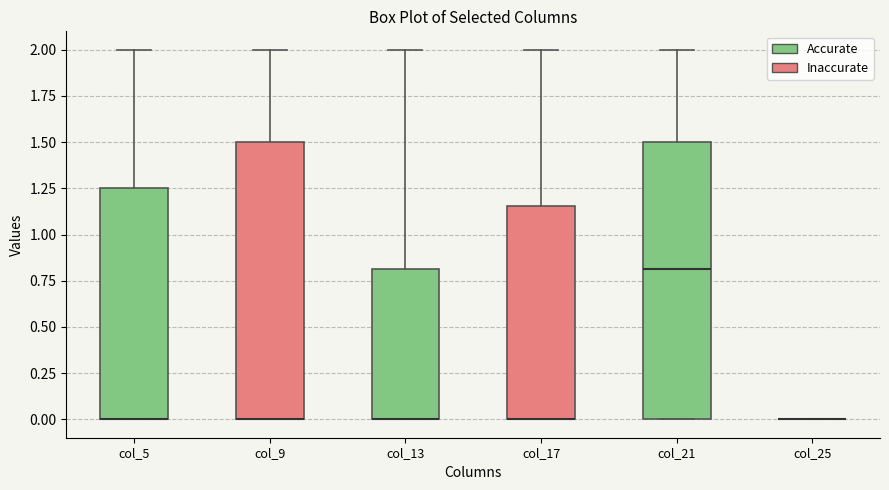

Reading left to right, read every box against the y-axis: the position of its median line, the range the box covers, and the ends of its whiskers. The values are not printed on the chart, so give them approximately, as read against the axis.

col_5: median 0.00 (drawn on the box's lower edge), box 0.00 to 1.25, whiskers 0.00 to 2.00
col_9: median 0.00 (drawn on the box's lower edge), box 0.00 to 1.50, whiskers 0.00 to 2.00
col_13: median 0.00 (drawn on the box's lower edge), box 0.00 to 0.80, whiskers 0.00 to 2.00
col_17: median 0.00 (drawn on the box's lower edge), box 0.00 to 1.15, whiskers 0.00 to 2.00
col_21: median 0.80, box 0.00 to 1.50, whiskers 0.00 to 2.00
col_25: box collapsed to a line at 0.00, whiskers 0.00 to 0.00